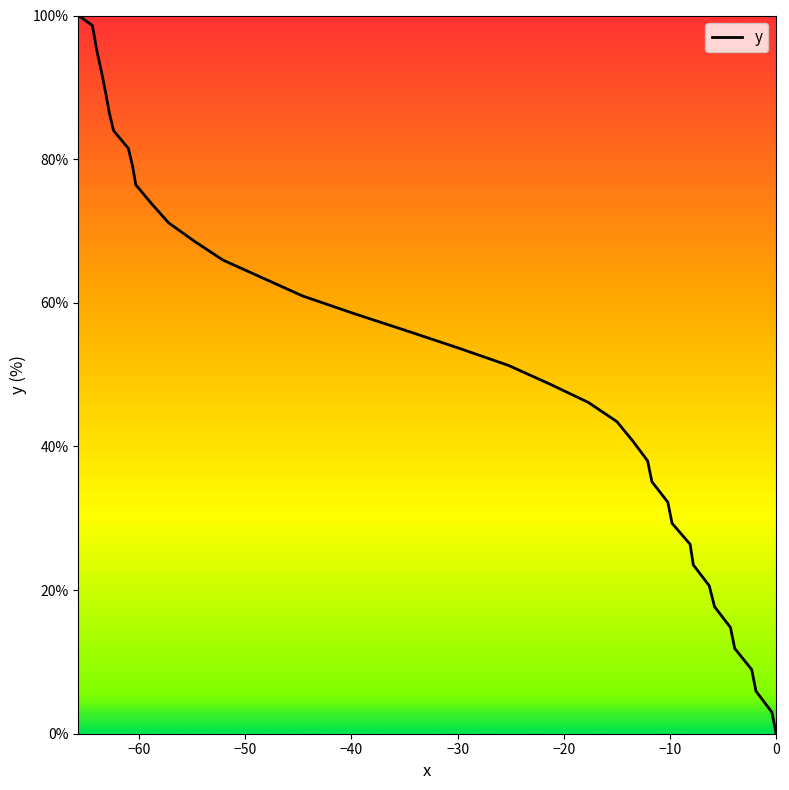

How many lines are shown in the chart?

1